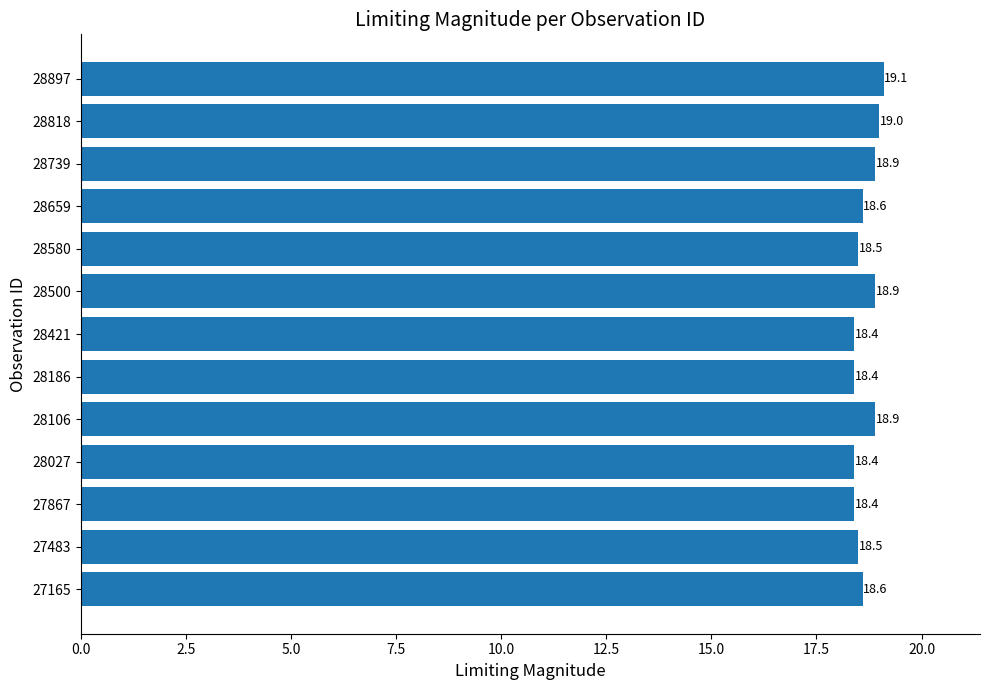

What is the average value?

18.7